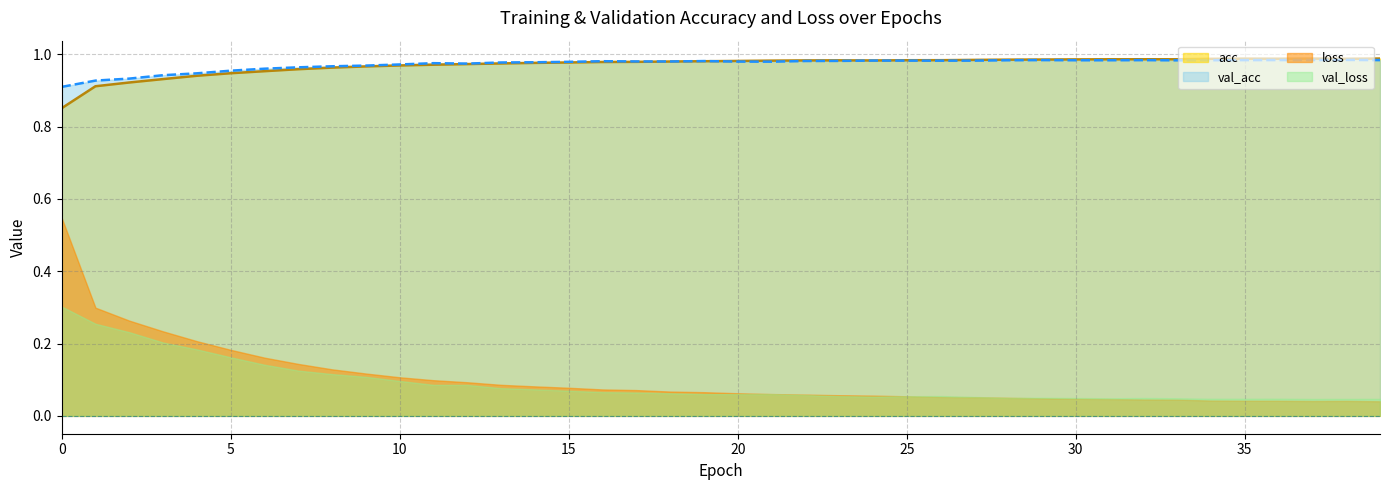

Where is the first local maximum for val_acc?

11